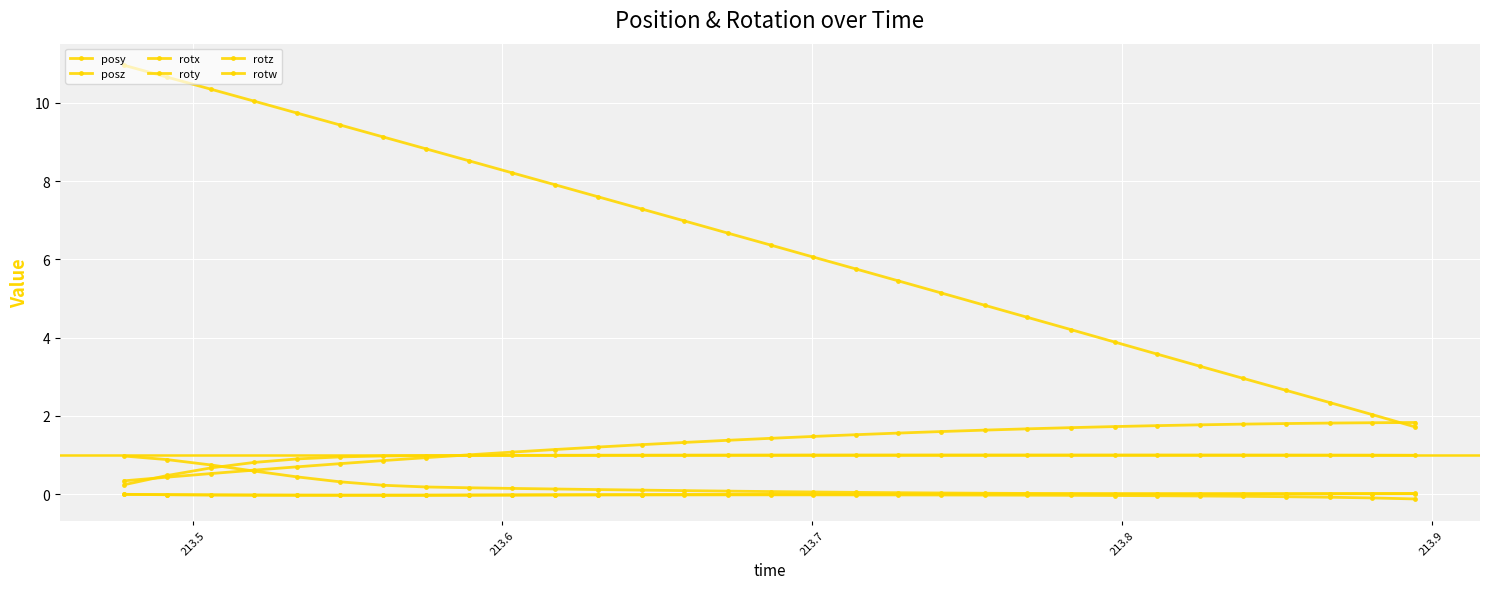

Does the chart have visible grid lines?

Yes